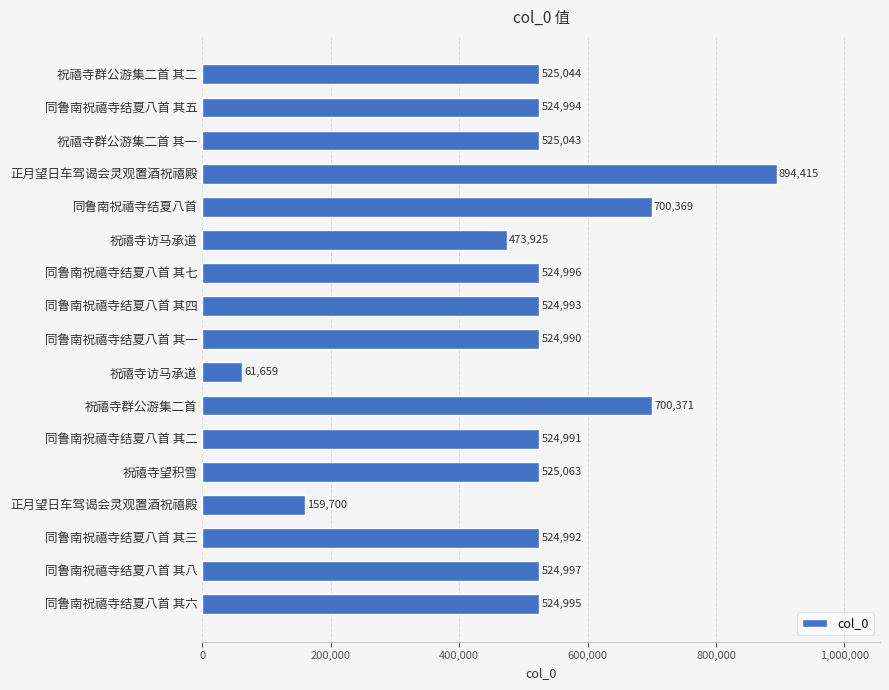

What is the difference between the maximum and second lowest values?

734715